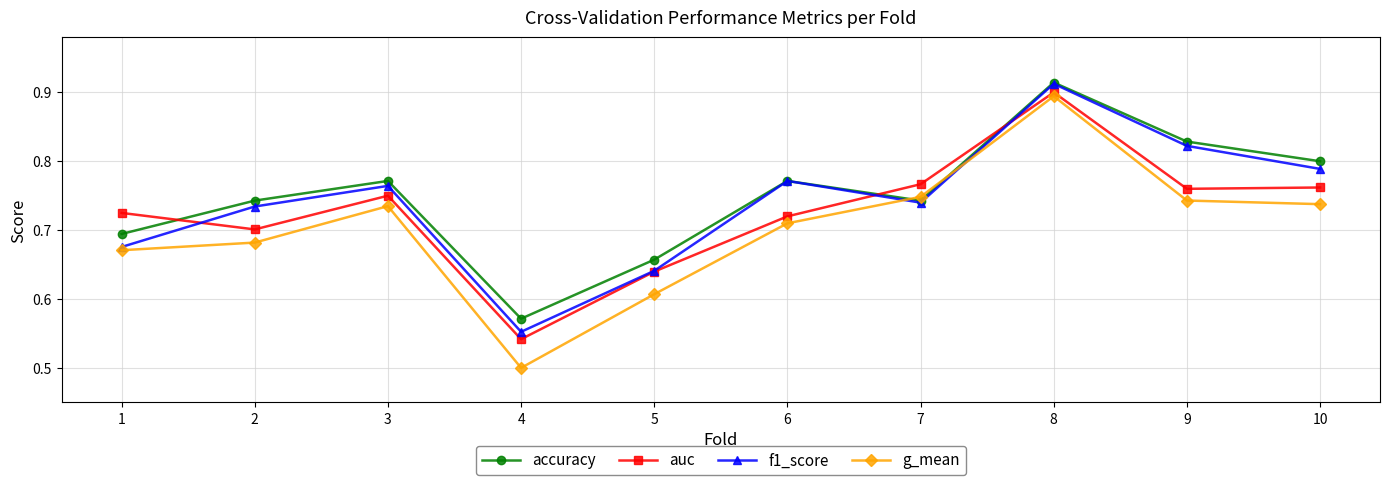

True or false: auc has a value of 0.7 at 1.

True